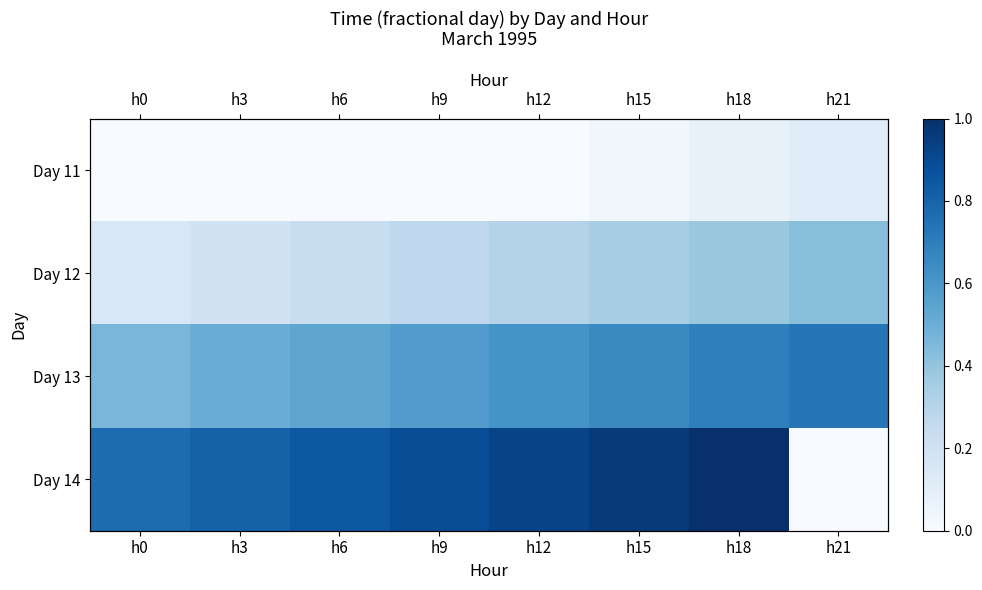

Rank the series at h0 from highest to lowest value.

Day 14, Day 13, Day 12, Day 11